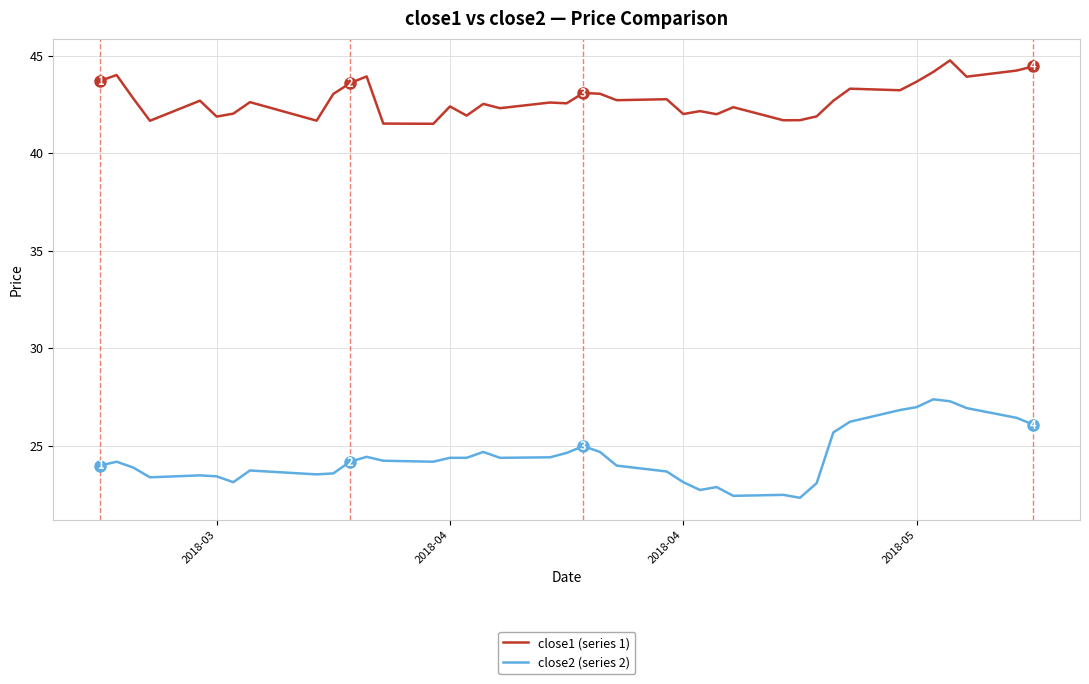

Which series has the widest spread of values?

close2 (series 2)